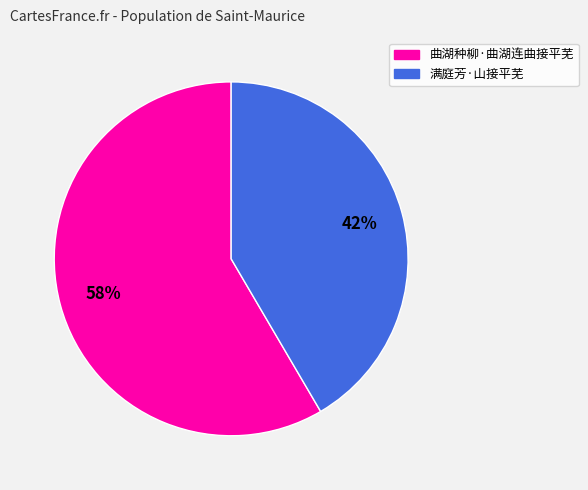

Which category has the biggest portion of the pie?

曲湖种柳·曲湖连曲接平芜